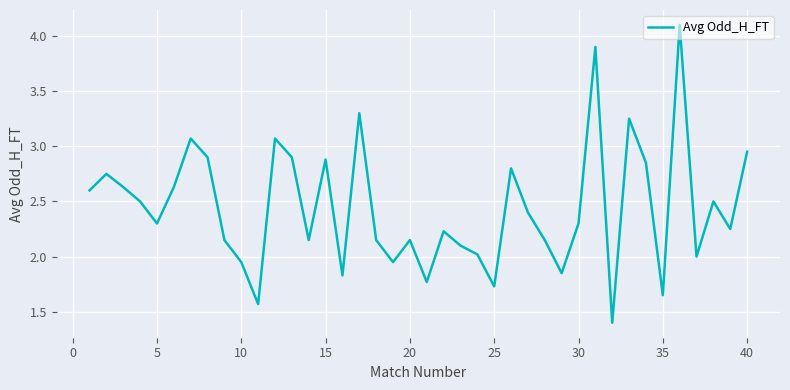

What is the smallest value displayed?

1.4